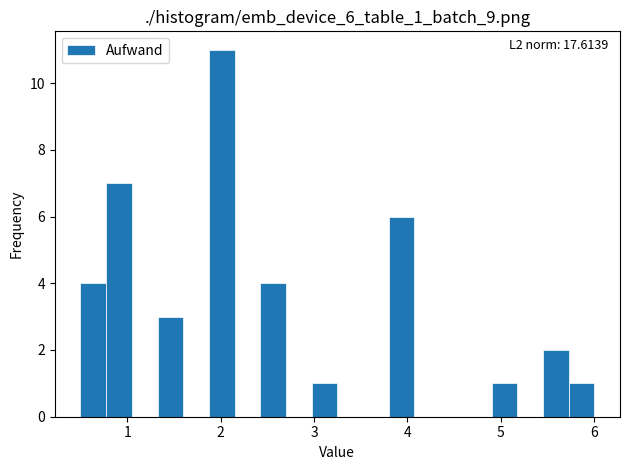

Read against the x-axis, roughly where is the centre of the tallest bar?

2.0